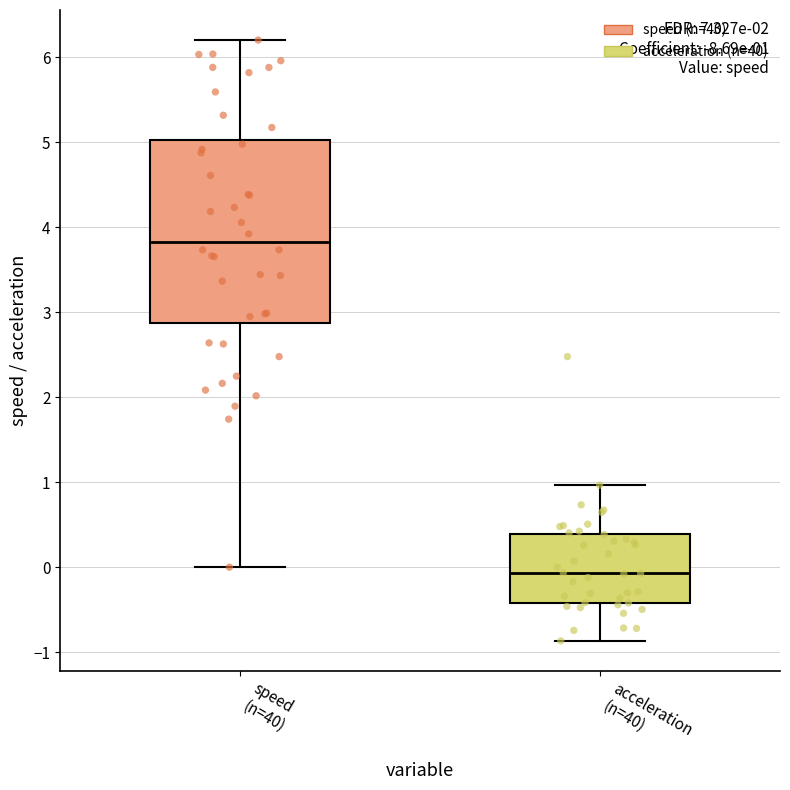

Which box is the tallest, from its lower edge to its upper edge?

speed (n=40)